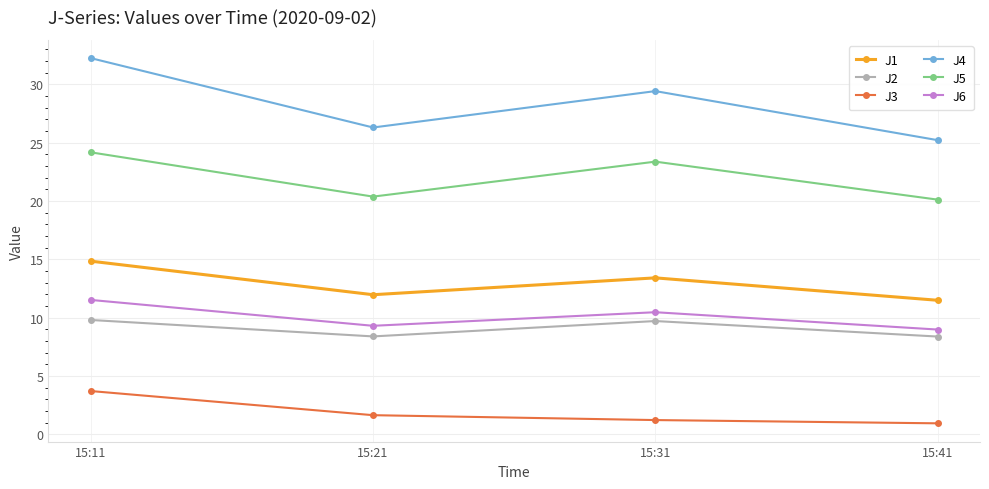

How many values in the J6 series are below 10?

2